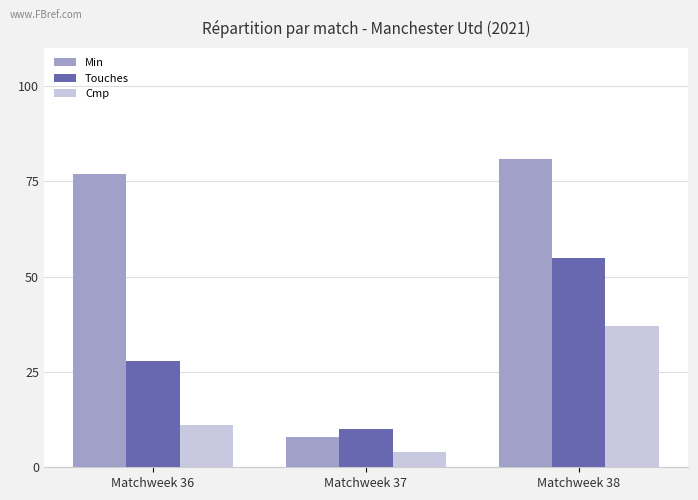

The Min series shows 81 at Matchweek 38. True or false?

True